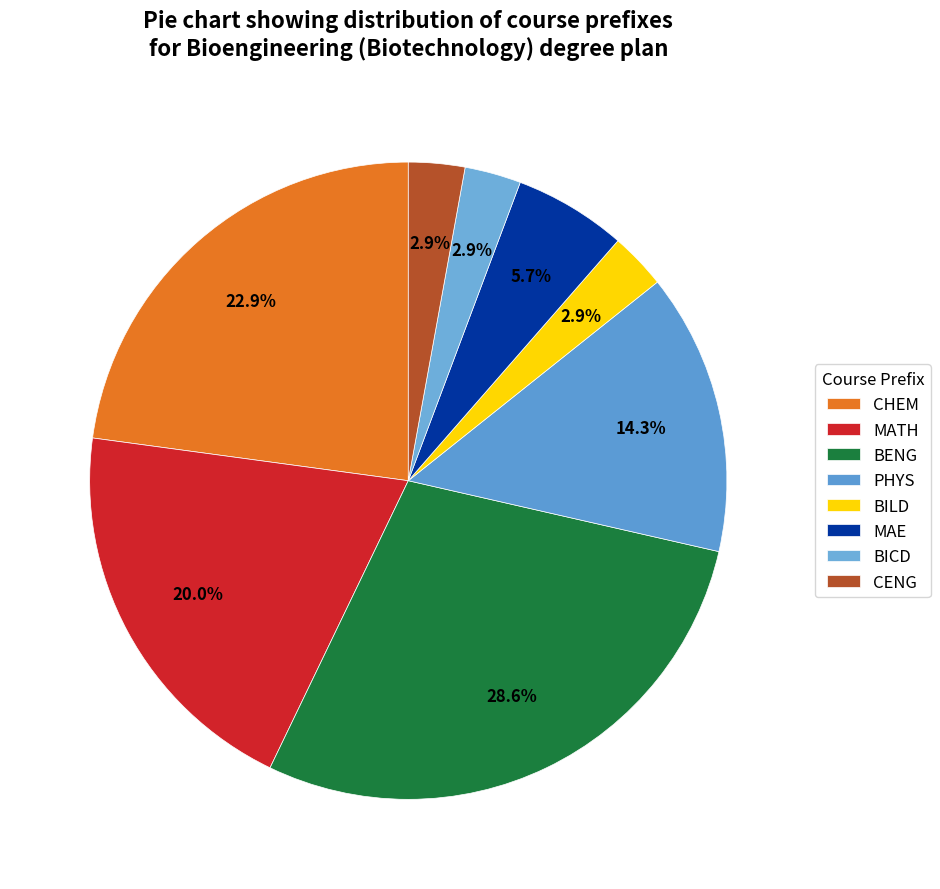

The BENG slice represents 29% of the pie. True or false?

True